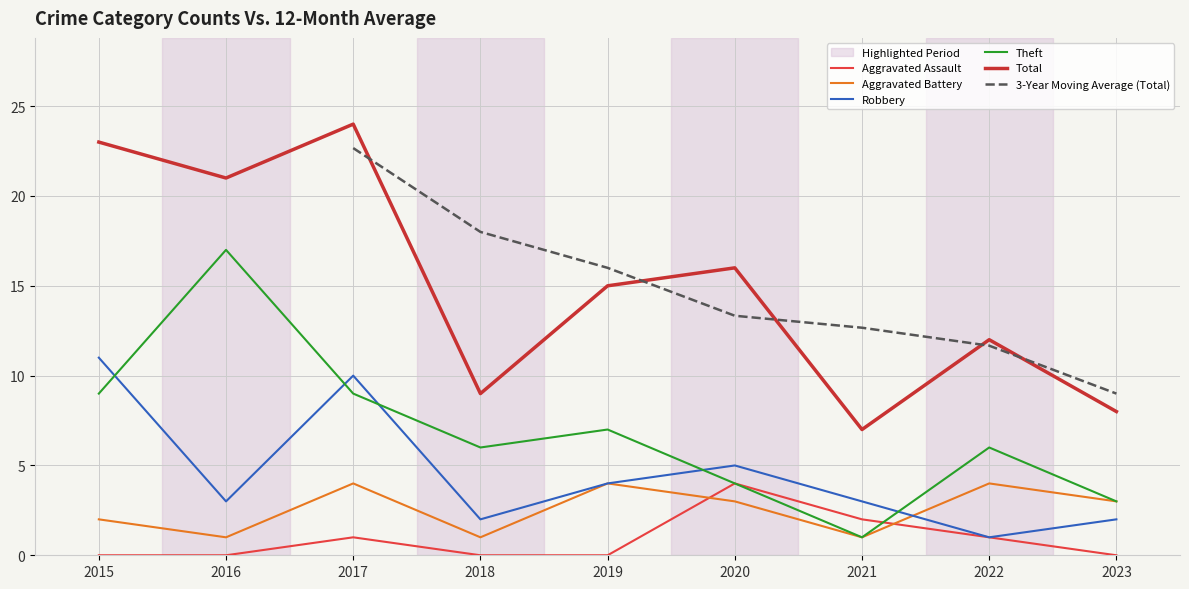

Which series changed the most between 2016 and 2019?

Theft